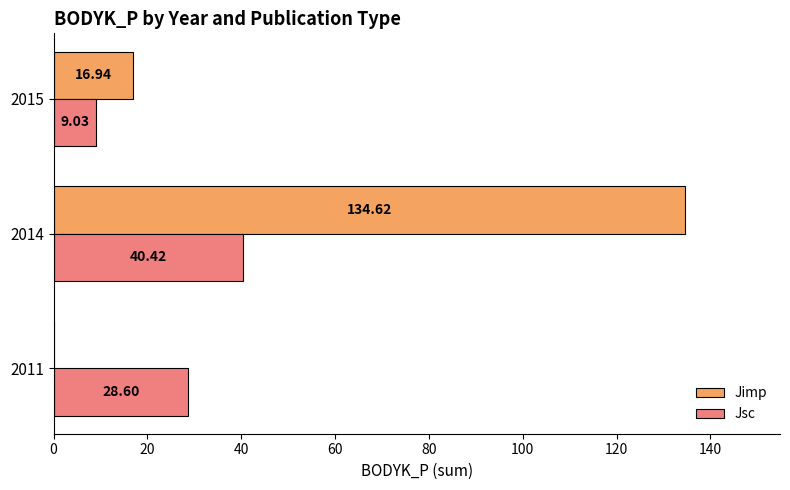

What is the sum of the Jimp values at 2014 and 2011?

134.6